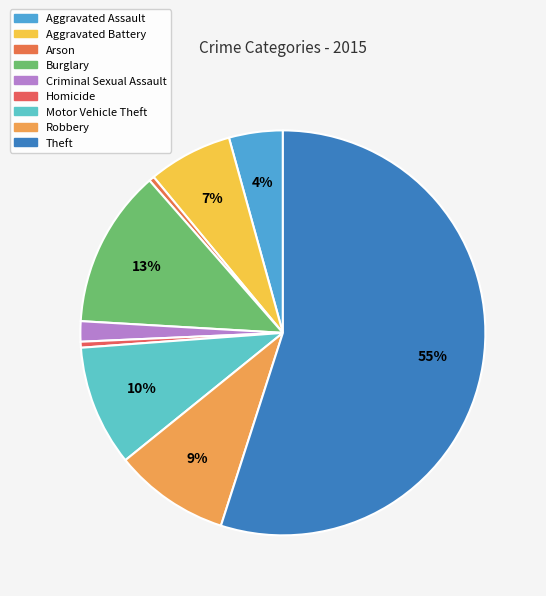

The Aggravated Assault slice represents 4% of the pie. True or false?

True